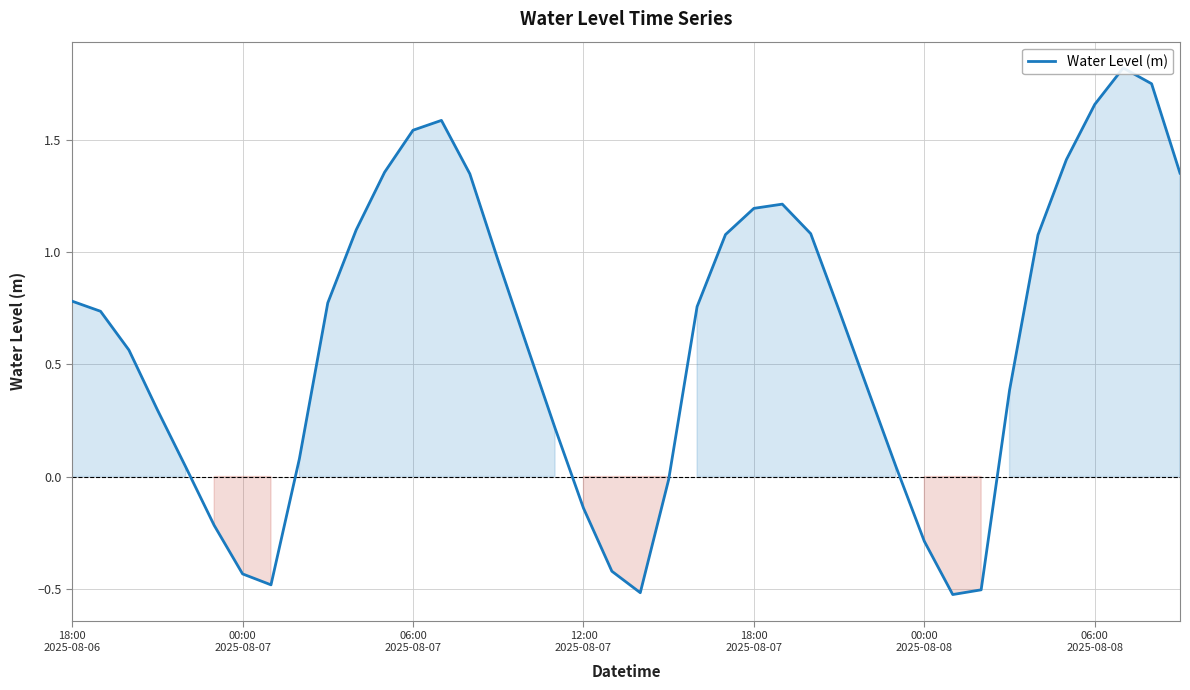

How many values are below zero?

10